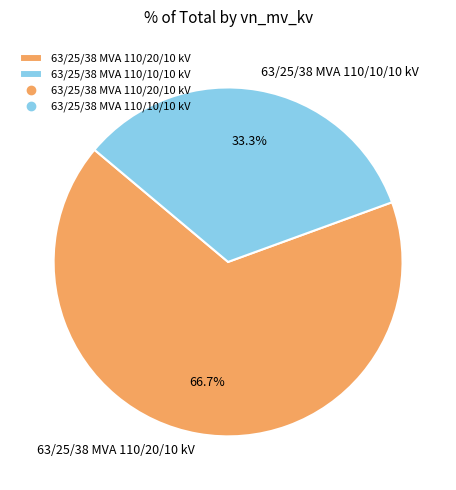

Do 63/25/38 MVA 110/10/10 kV and 63/25/38 MVA 110/20/10 kV together represent more than half of the pie?

Yes